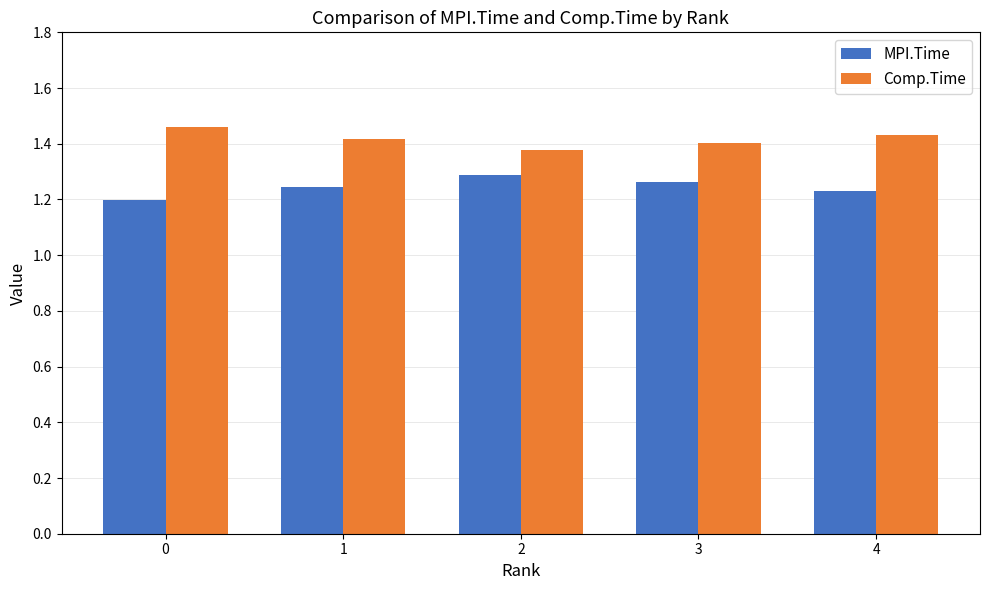

Rank the series by their average value, from lowest to highest.

MPI.Time, Comp.Time